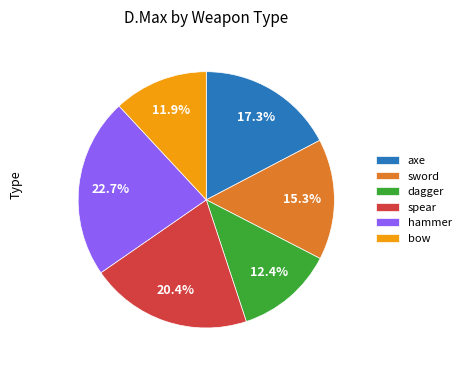

Count the number of slices in the pie.

6